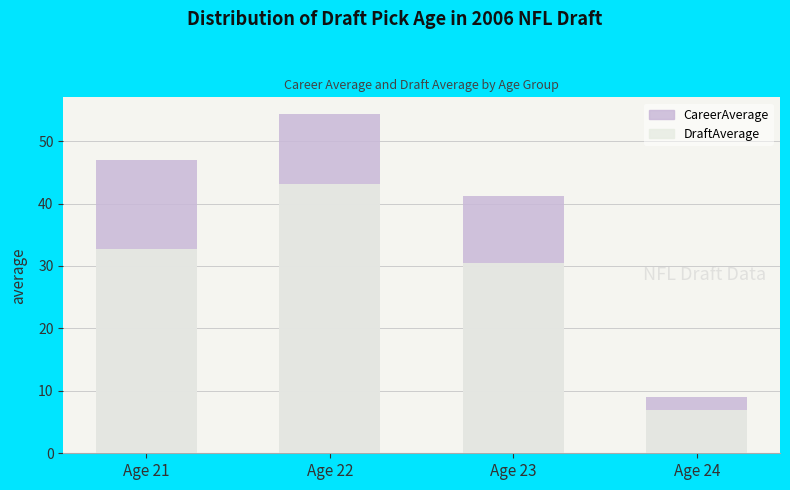

List the series in order of their overall mean, lowest first.

DraftAverage, CareerAverage